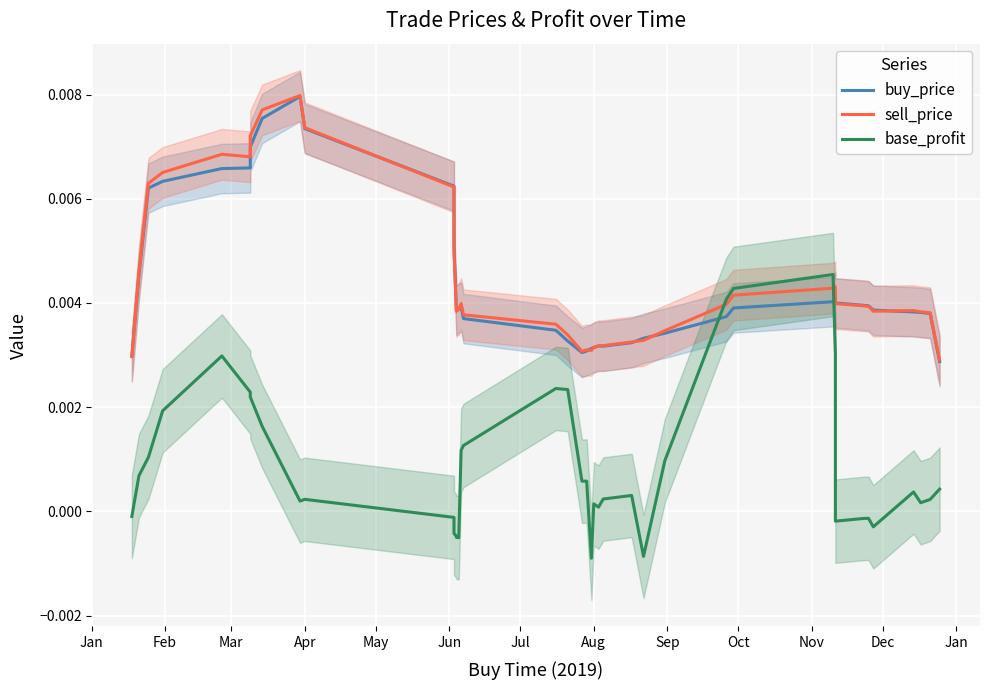

In sell_price, how many points are lower than both neighbors (excluding endpoints)?

5